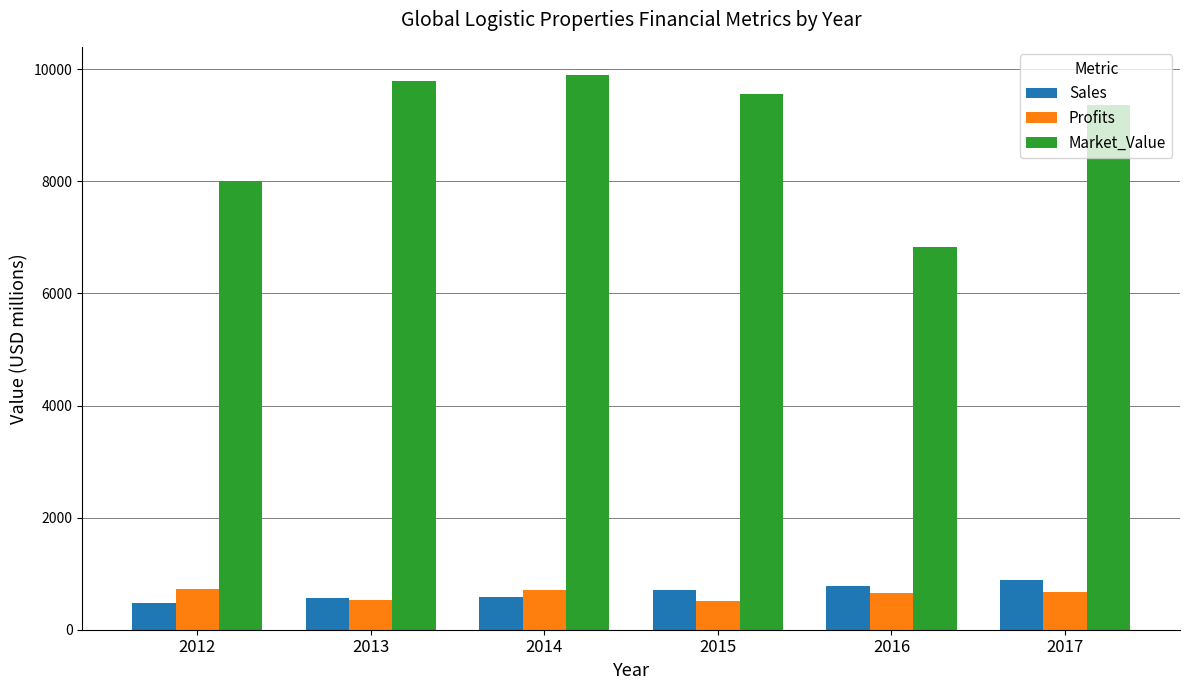

At 2017, list the series in order from smallest to largest.

Profits, Sales, Market_Value